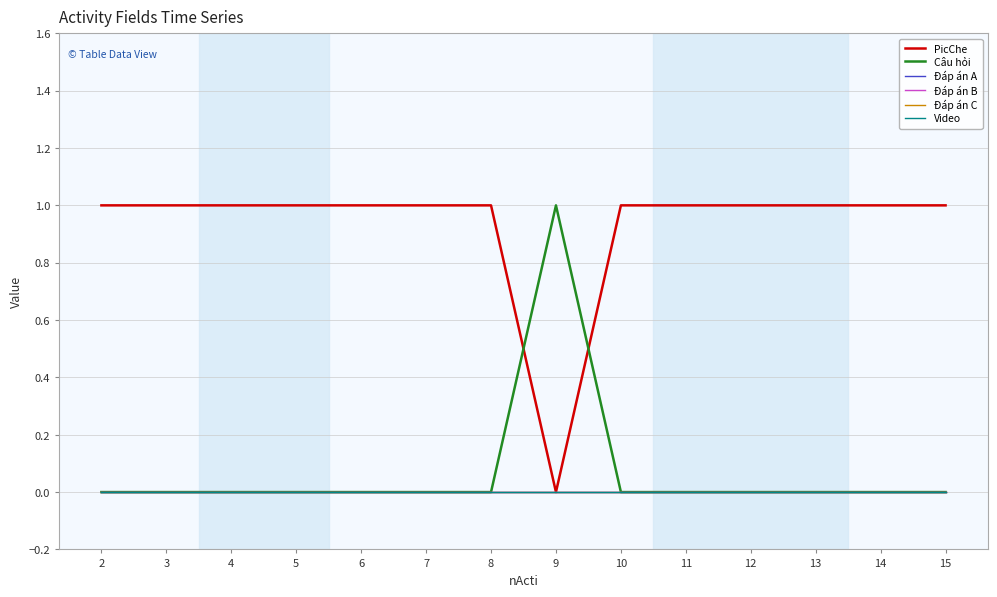

Reading left to right, list all the values displayed in this chart.

PicChe: 2=1	3=1	4=1	5=1	6=1	7=1	8=1	9=0	10=1	11=1	12=1	13=1	14=1	15=1
Câu hỏi: 2=0	3=0	4=0	5=0	6=0	7=0	8=0	9=1	10=0	11=0	12=0	13=0	14=0	15=0
Đáp án A: 2=0	3=0	4=0	5=0	6=0	7=0	8=0	9=0	10=0	11=0	12=0	13=0	14=0	15=0
Đáp án B: 2=0	3=0	4=0	5=0	6=0	7=0	8=0	9=0	10=0	11=0	12=0	13=0	14=0	15=0
Đáp án C: 2=0	3=0	4=0	5=0	6=0	7=0	8=0	9=0	10=0	11=0	12=0	13=0	14=0	15=0
Video: 2=0	3=0	4=0	5=0	6=0	7=0	8=0	9=0	10=0	11=0	12=0	13=0	14=0	15=0